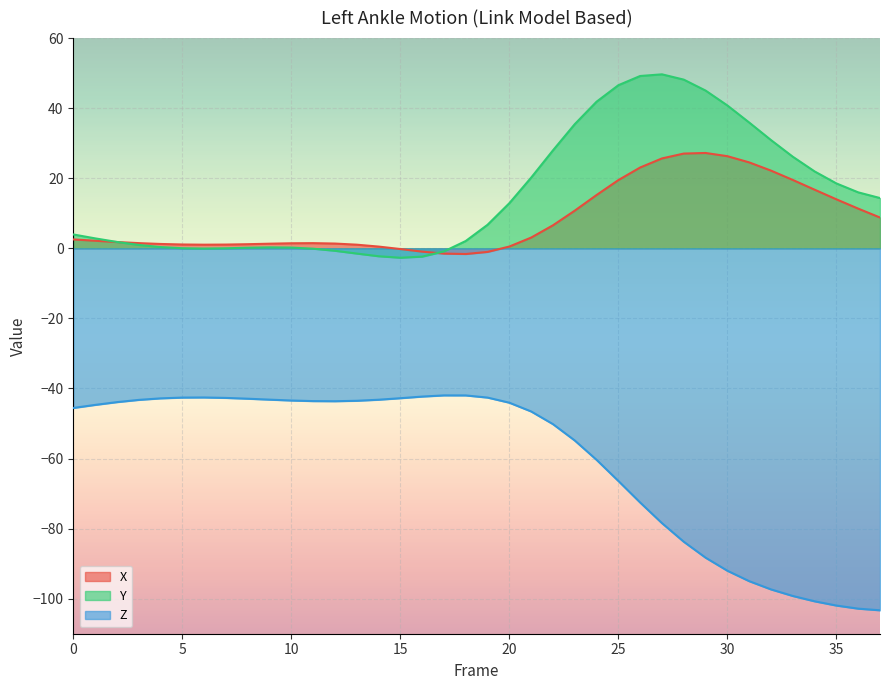

Which series has the largest range (max minus min)?

Z